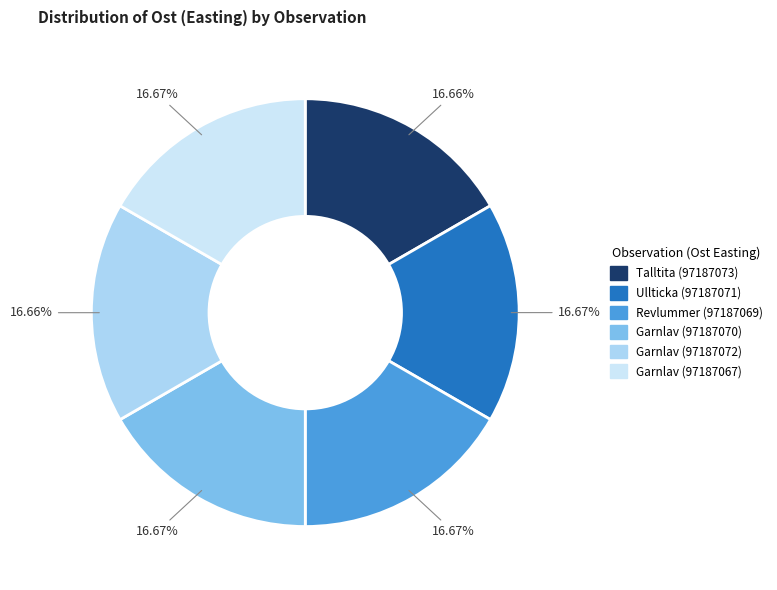

What is the smallest slice in the pie chart?

Garnlav (97187072)